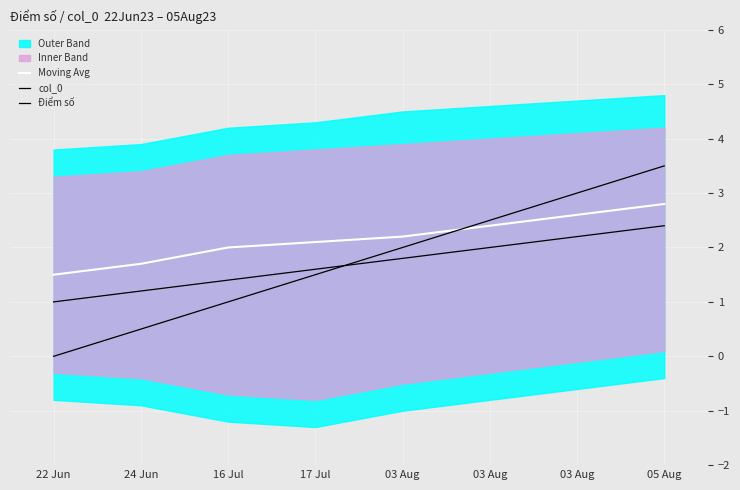

What is the label of the 6th point from the right?

16 Jul